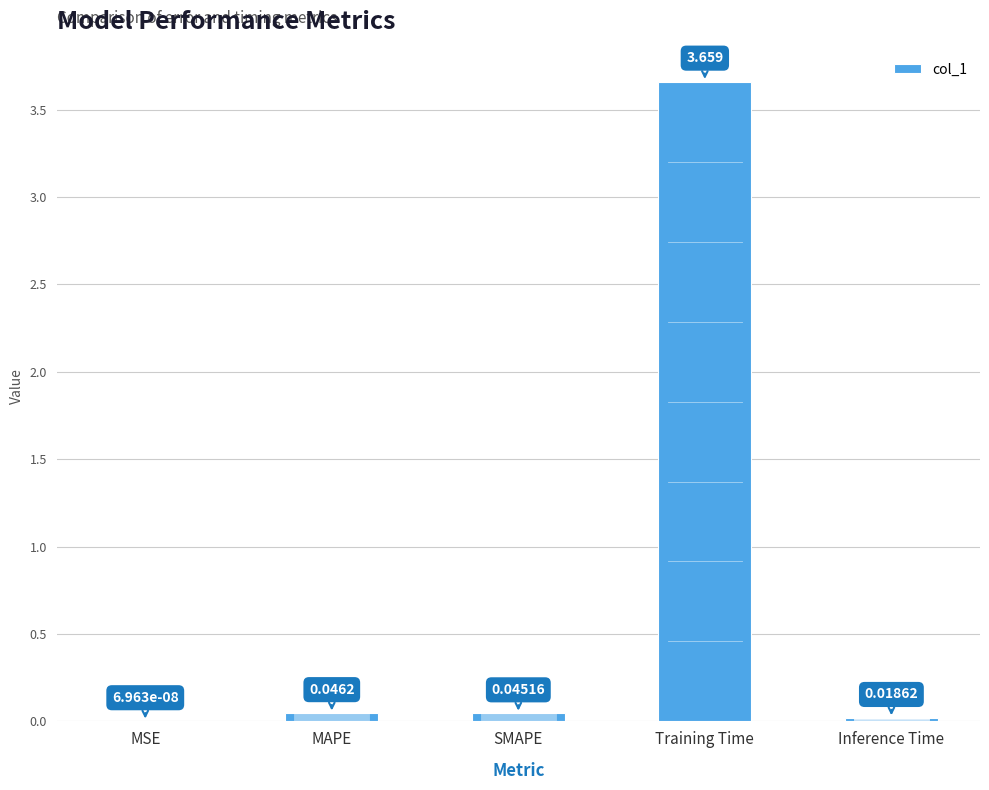

Between Inference Time and SMAPE, which is larger?

SMAPE